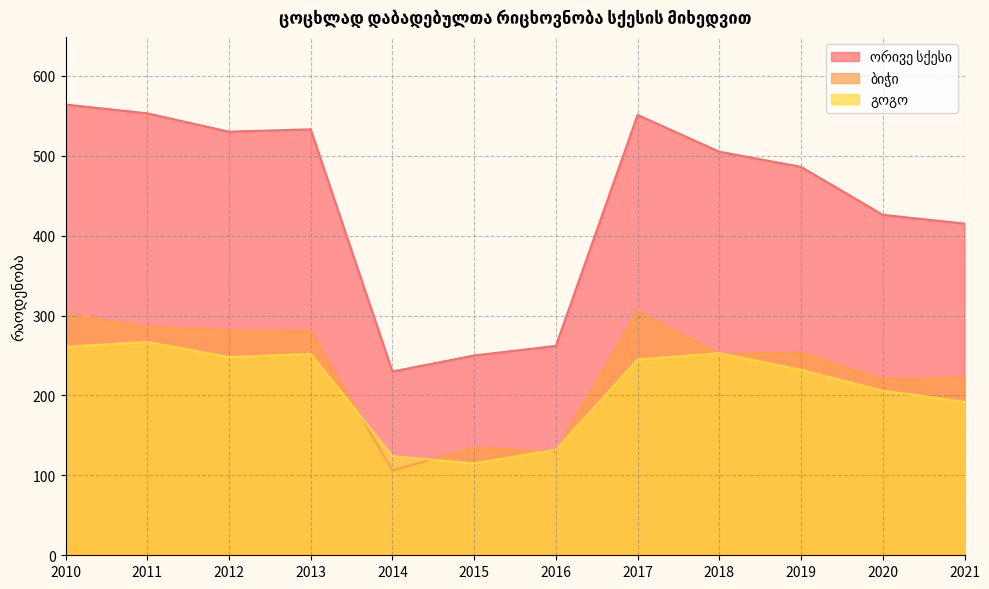

What is the sum of all ბიჭი values?

2778